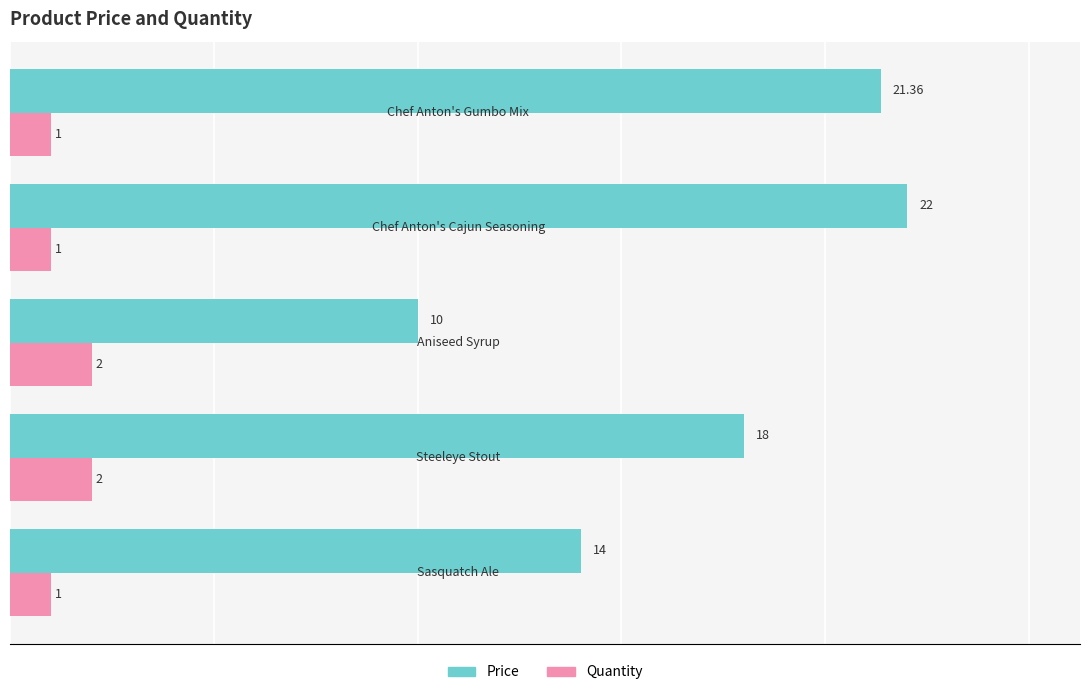

What are all the series names shown in the legend?

Price, Quantity